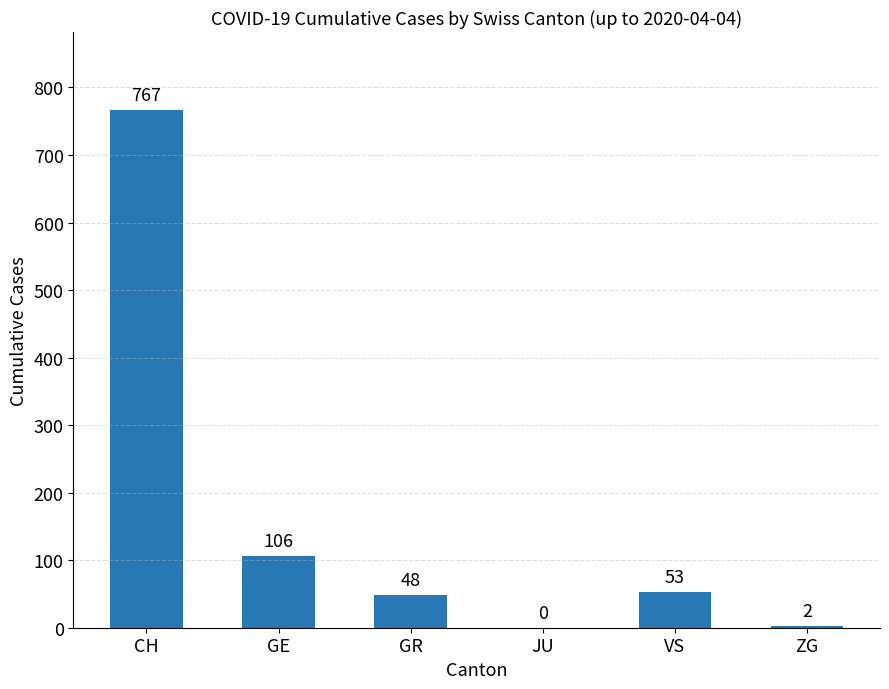

What is the sum of the values at GR and ZG?

50